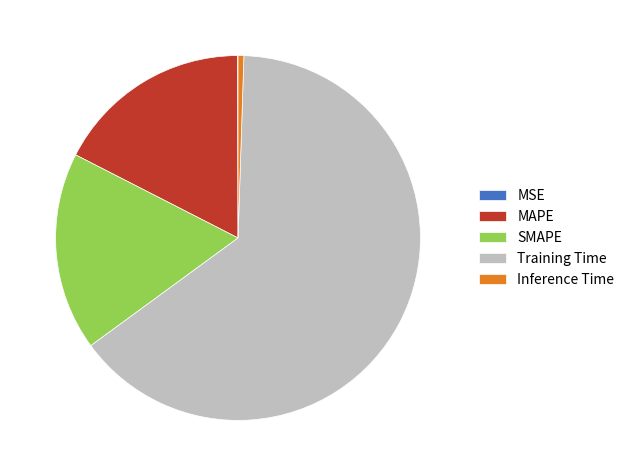

What is the majority slice?

Training Time